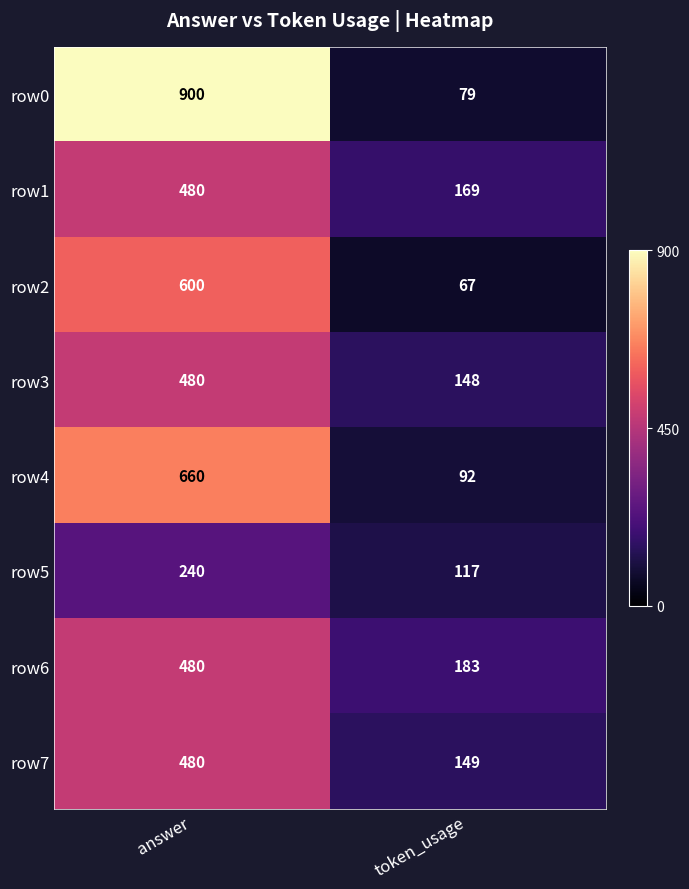

Is it true that row0 equals 136 at token_usage?

False